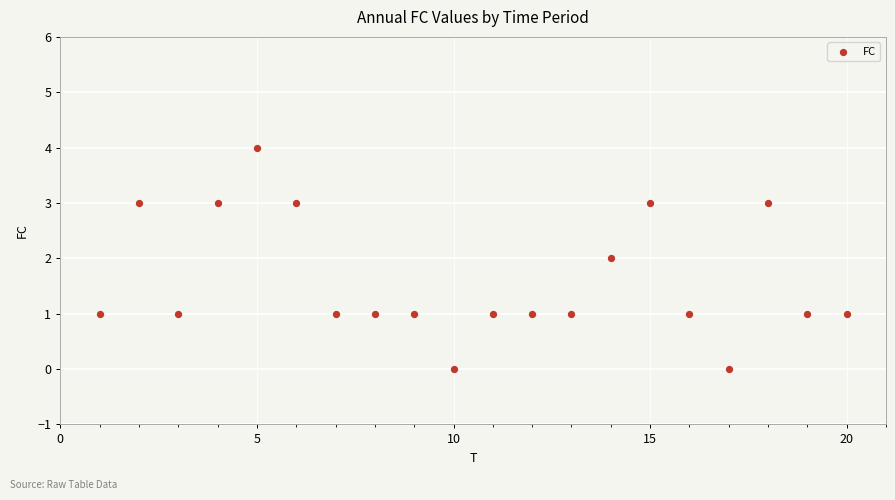

What is the range of Y values (max minus min)?

4